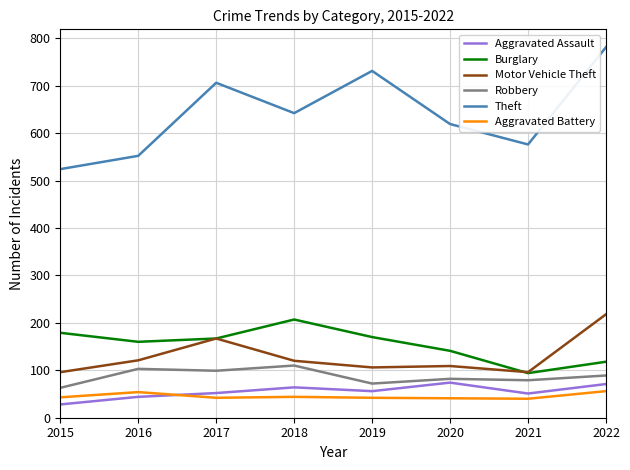

Is it true that Theft equals 781 at 2022?

True